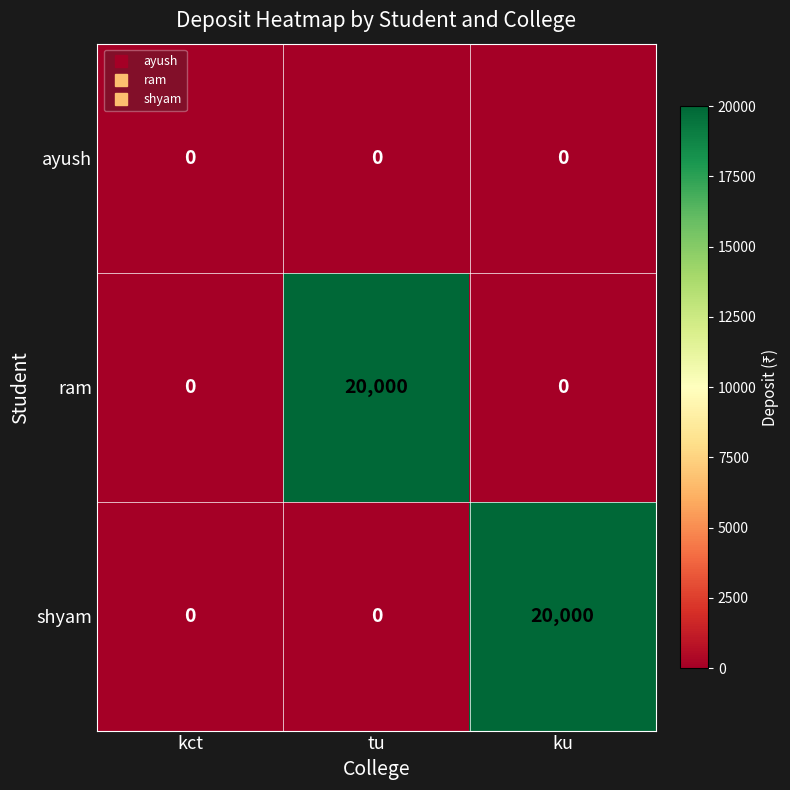

True or false: shyam has a value of 13950 at tu.

False